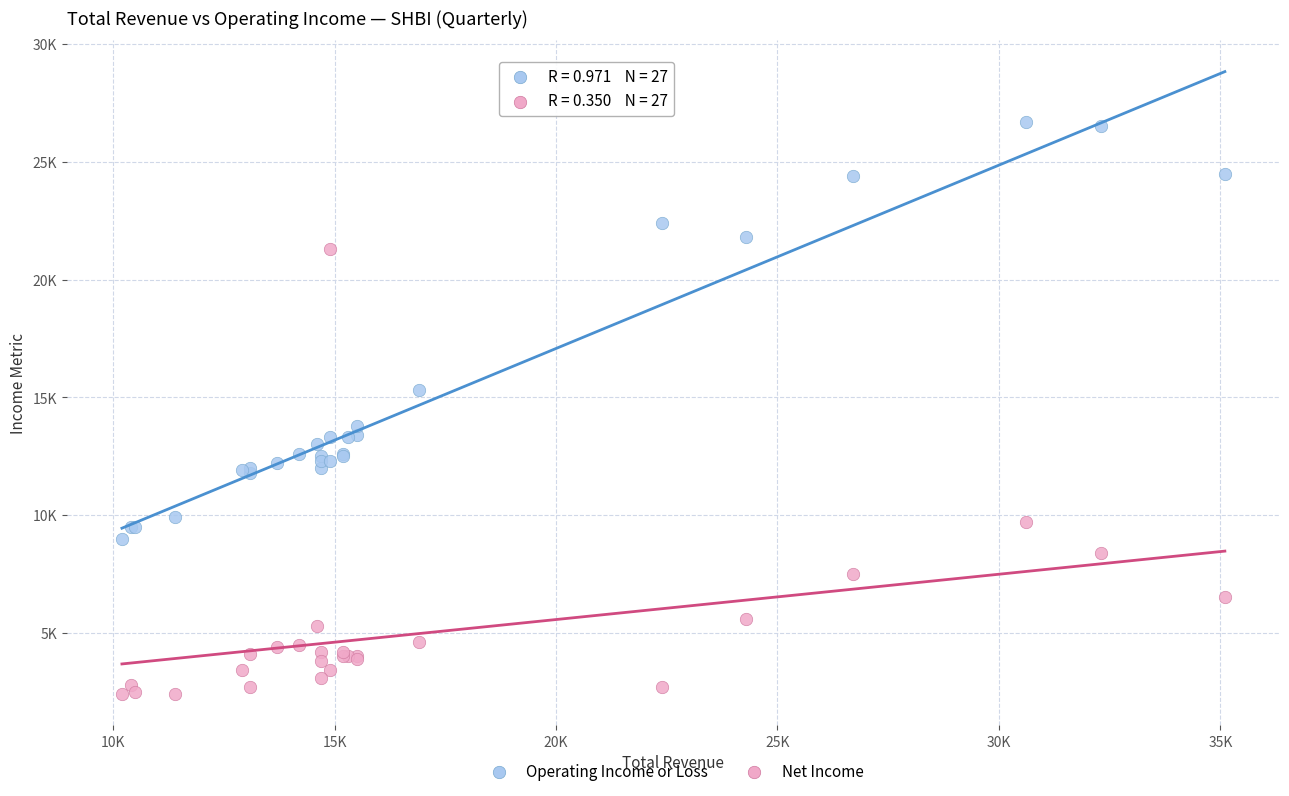

Which series contains the lowest Y value?

Net Income